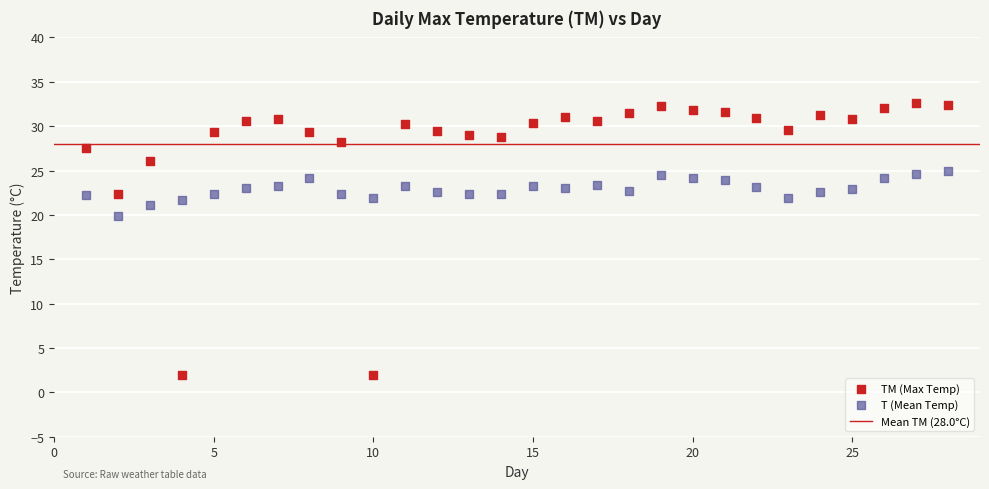

Which series contains the highest Y value?

TM (Max Temp)